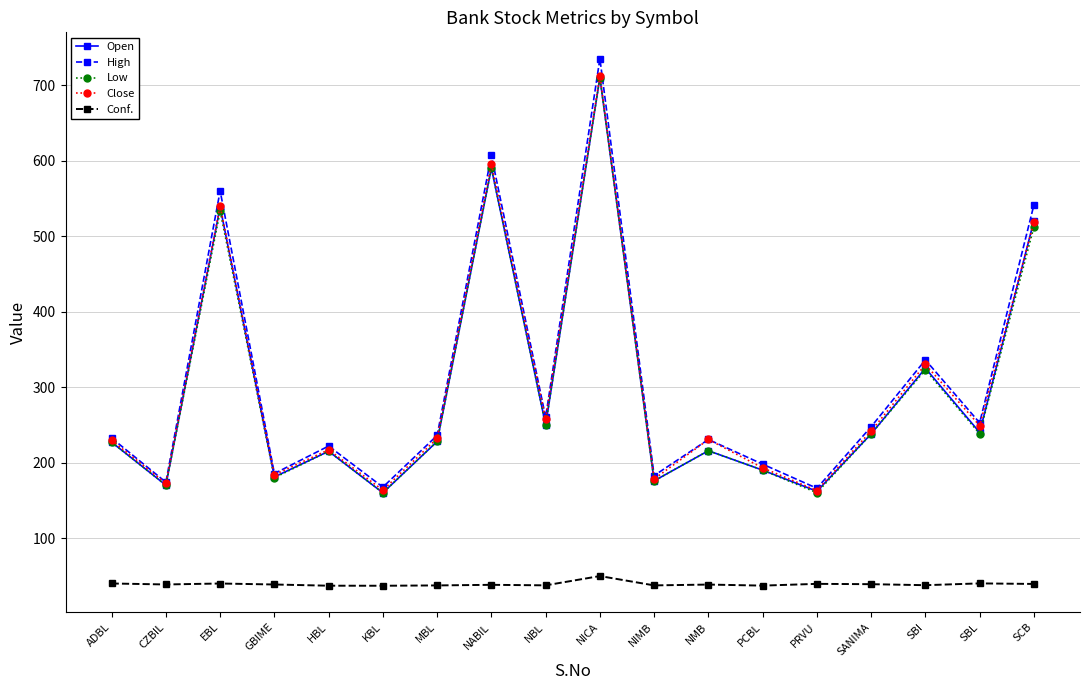

What is the label of the 12th point from the right?

MBL